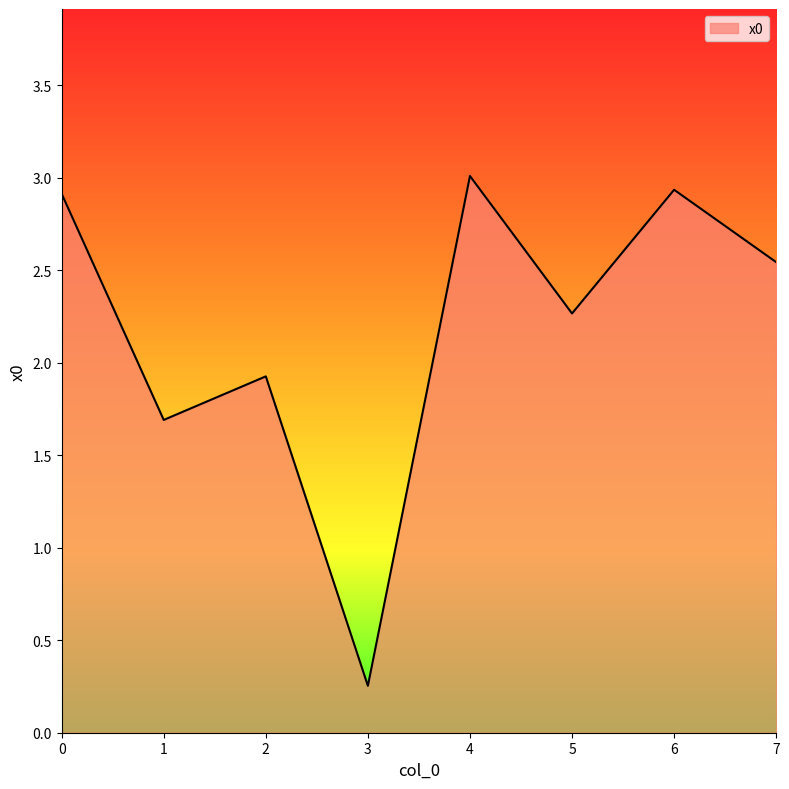

What value does the data have at 5?

2.3